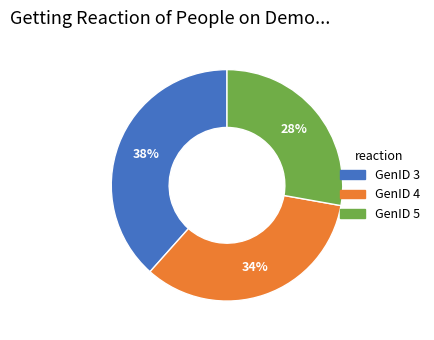

What percentage is the GenID 3 slice, to the nearest percent?

38%